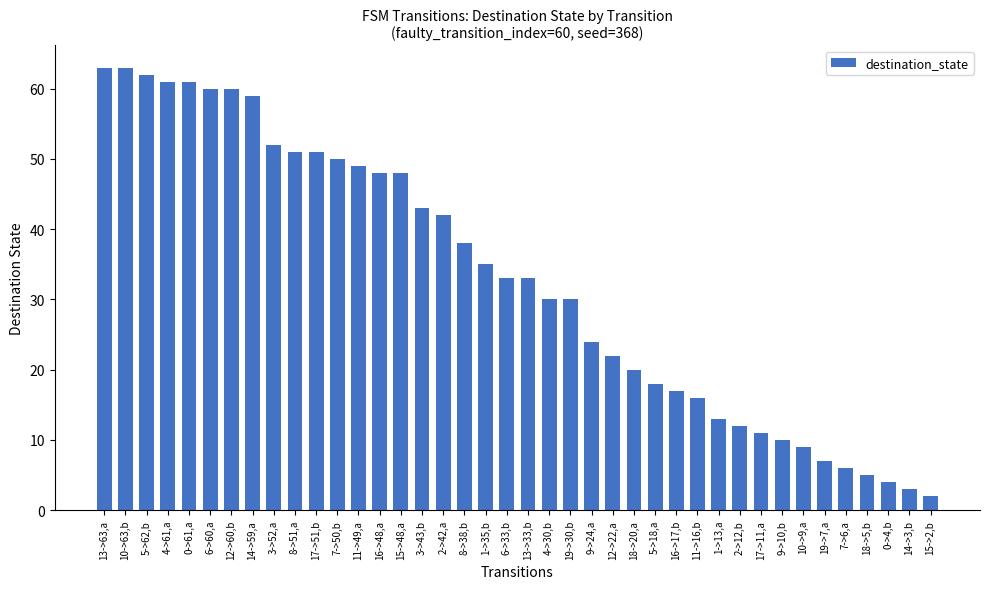

What is the maximum value shown in the chart?

63